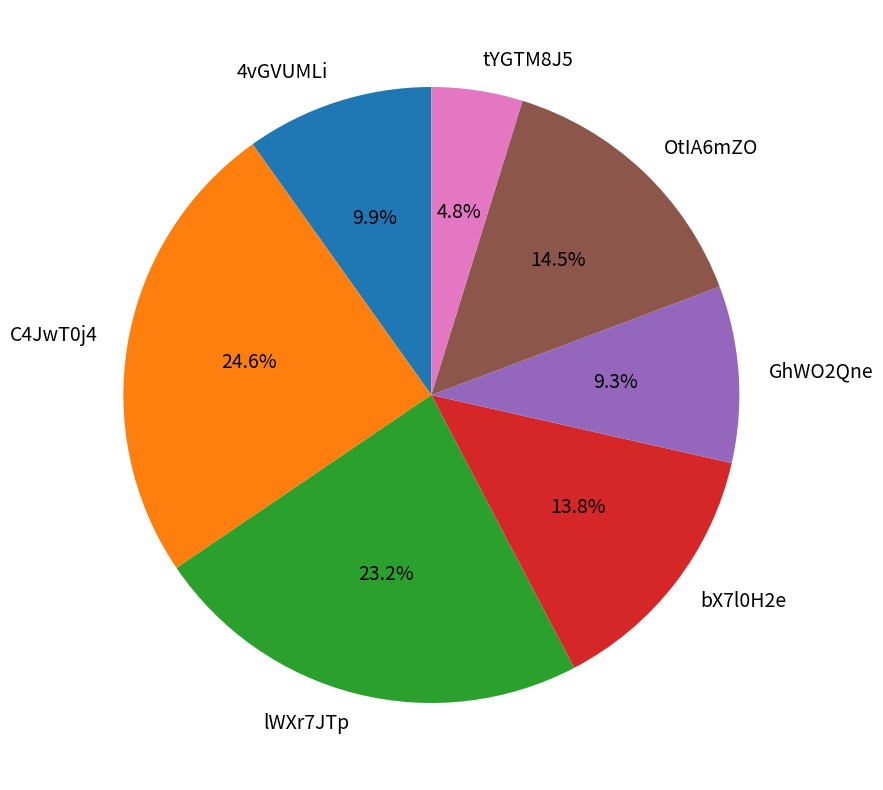

Count the number of slices in the pie.

7